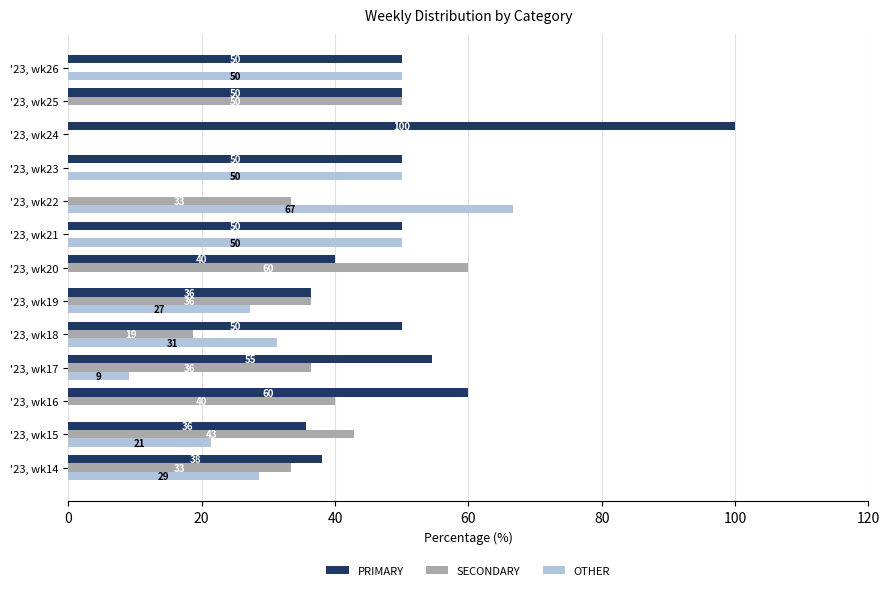

How many categories are shown in the chart?

13